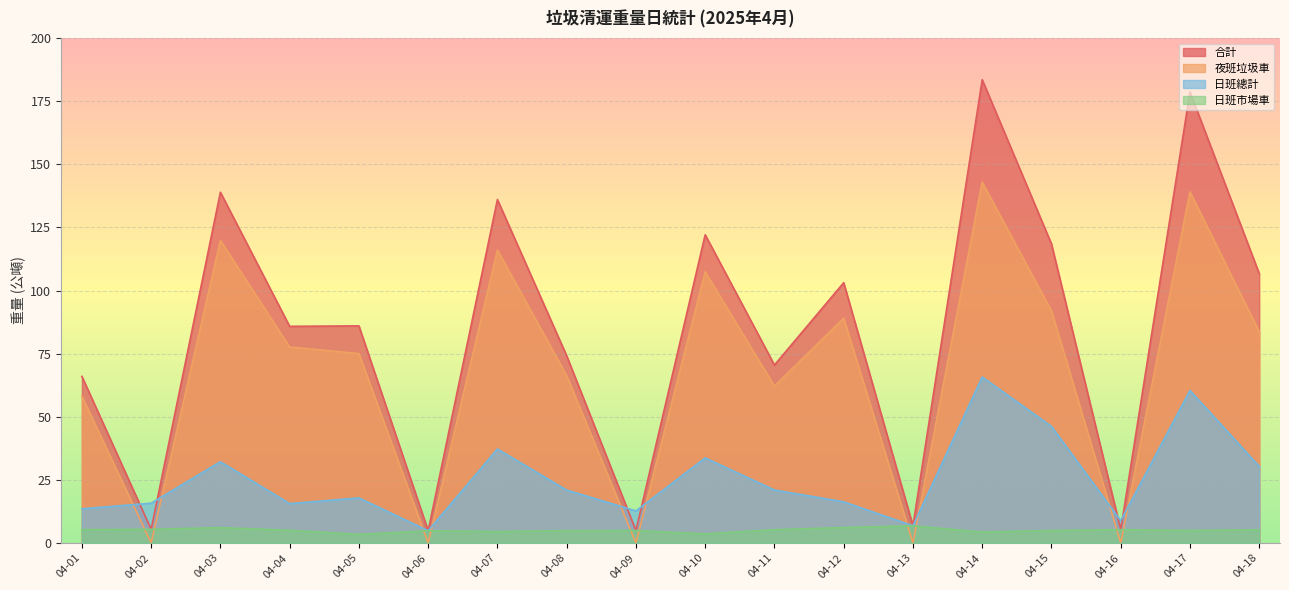

How many interior local peaks does the 日班總計 series have?

6